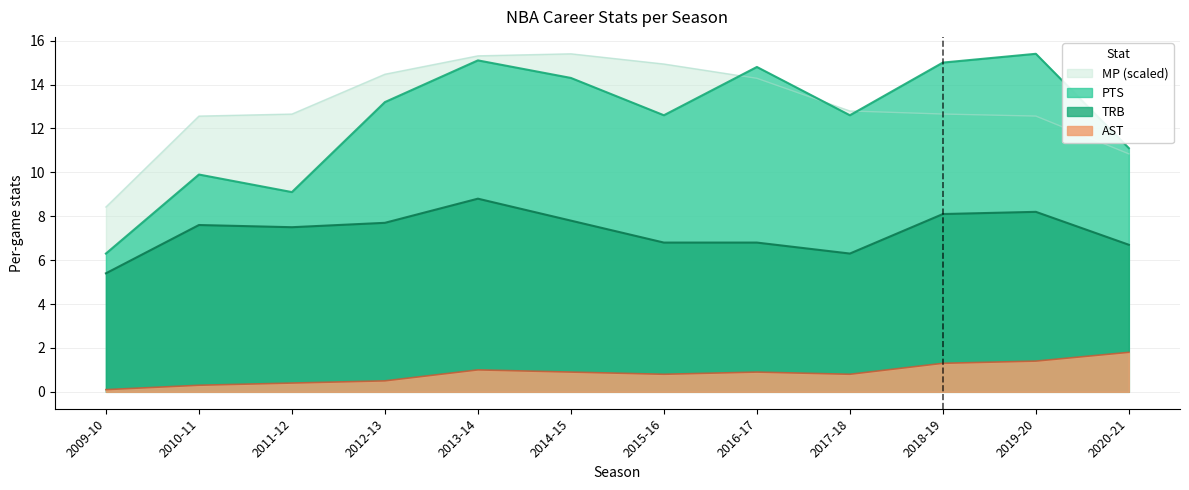

True or false: AST and MP cross at least once.

False